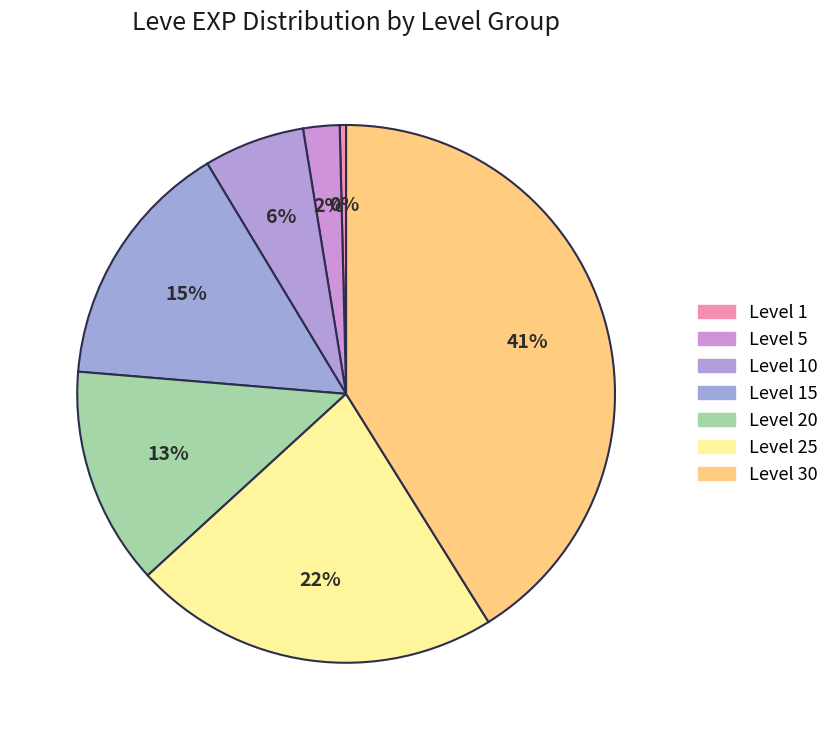

Count the number of slices in the pie.

7